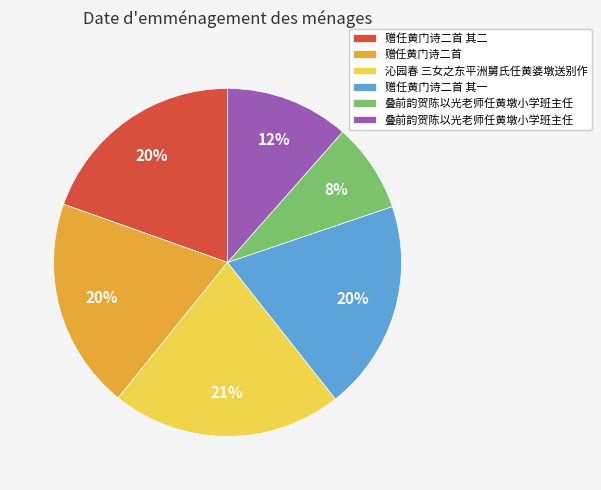

Does any single category account for the majority?

No